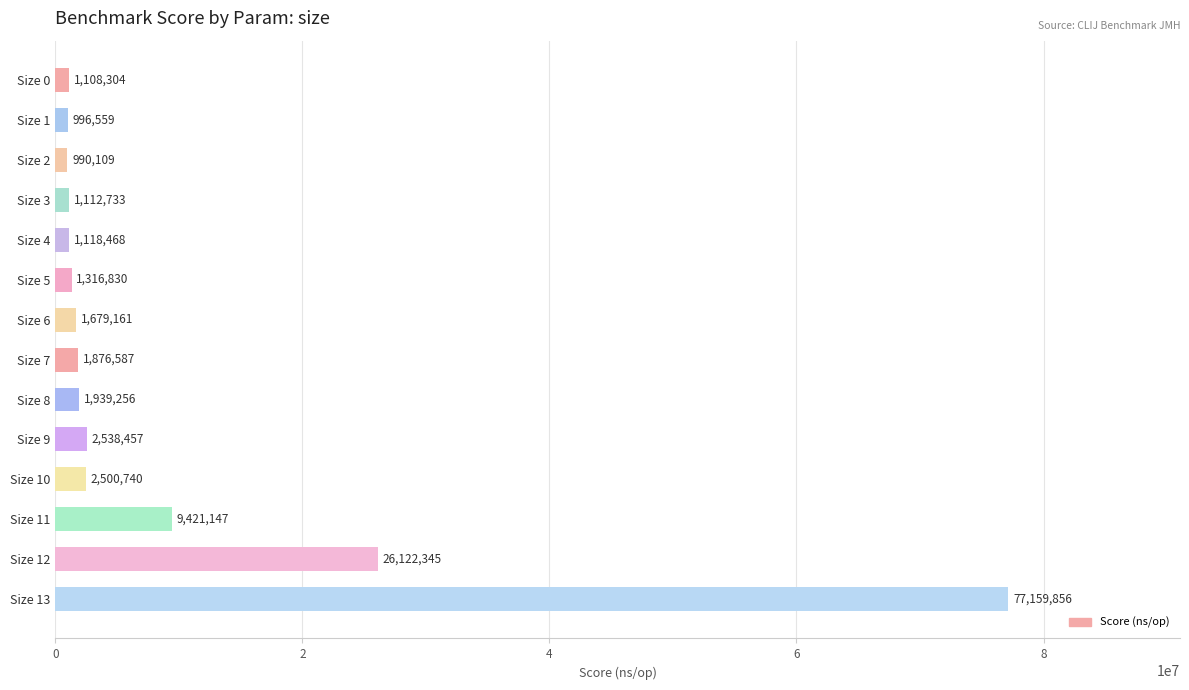

What is the value of the 14th bar from the top?

77159856